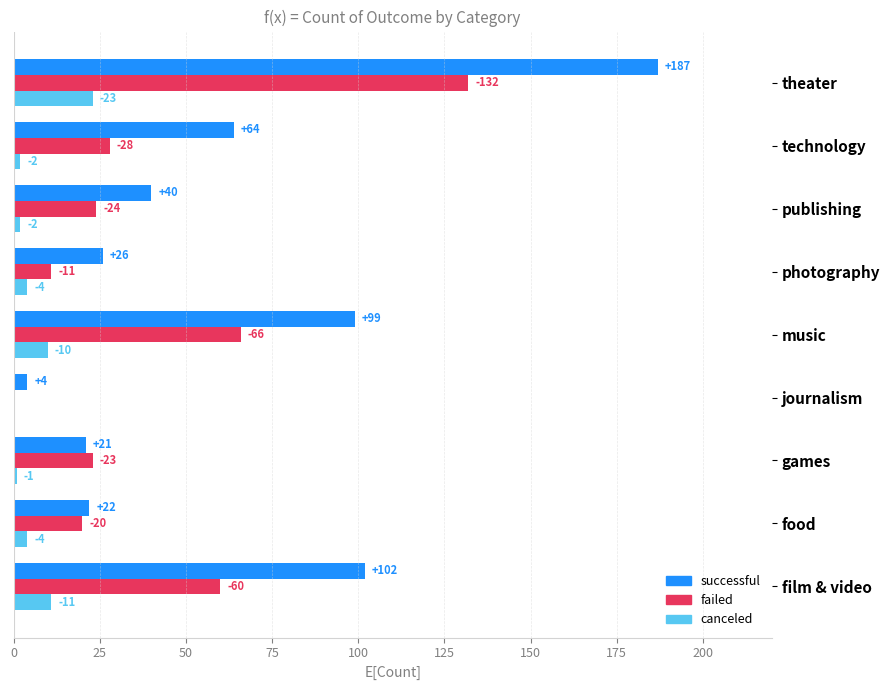

What is the value of the failed bar at the 7th from the left?

24